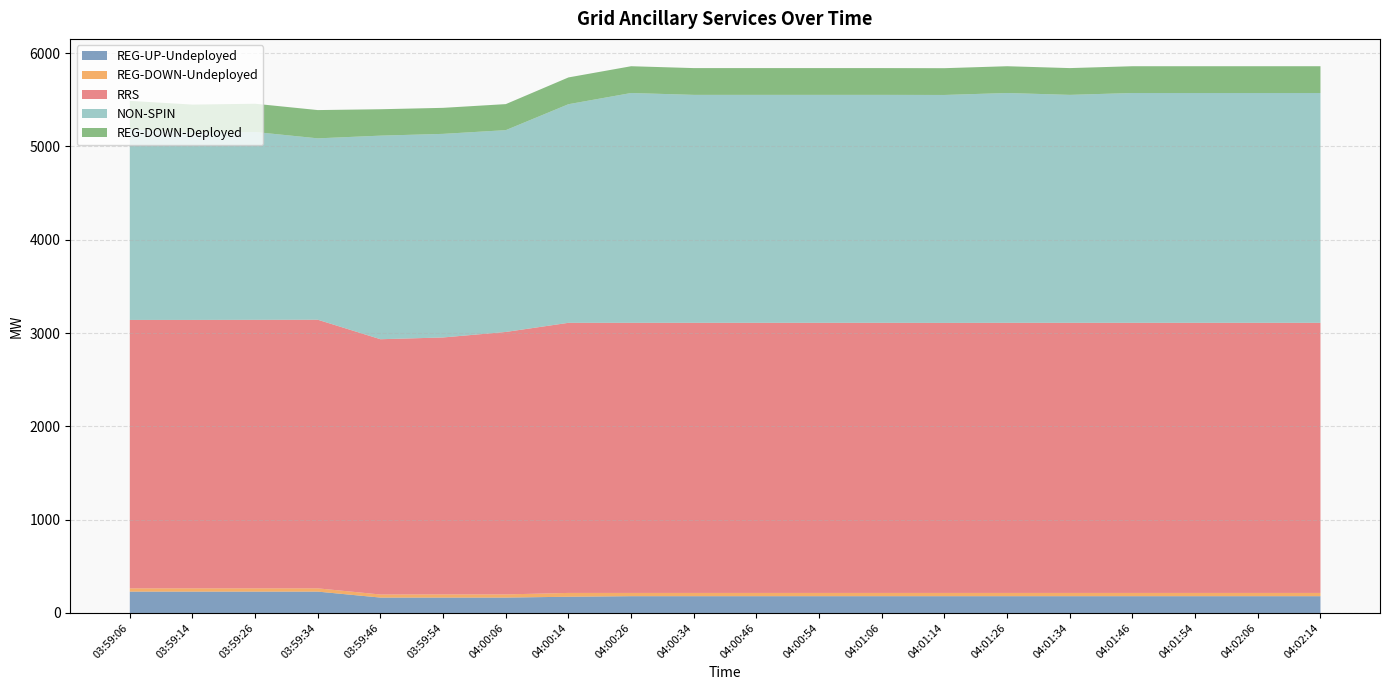

Reading left to right, what are all the values shown in this chart?

REG-UP-Undeployed: 229	229	229	229	165	165	165	174	180	180	180	180	180	180	180	180	180	180	180	180
REG-DOWN-Undeployed: 35	35	35	35	33	34	34	41	35	35	35	35	35	35	35	35	35	35	35	35
RRS: 2877	2877	2878	2879	2736	2754	2813	2895	2895	2895	2895	2895	2895	2894	2895	2895	2895	2895	2895	2895
NON-SPIN: 2045	2005	2013	1944	2182	2182	2163	2343	2463	2443	2443	2443	2443	2443	2463	2443	2463	2463	2463	2463
REG-DOWN-Deployed: 303	303	303	303	283	279	279	287	287	287	287	287	287	287	287	287	287	287	287	287